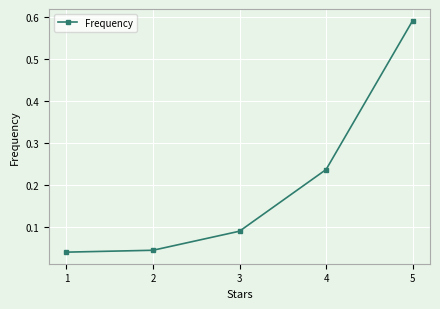

True or false: there are more than 1 points higher than both neighbors.

False